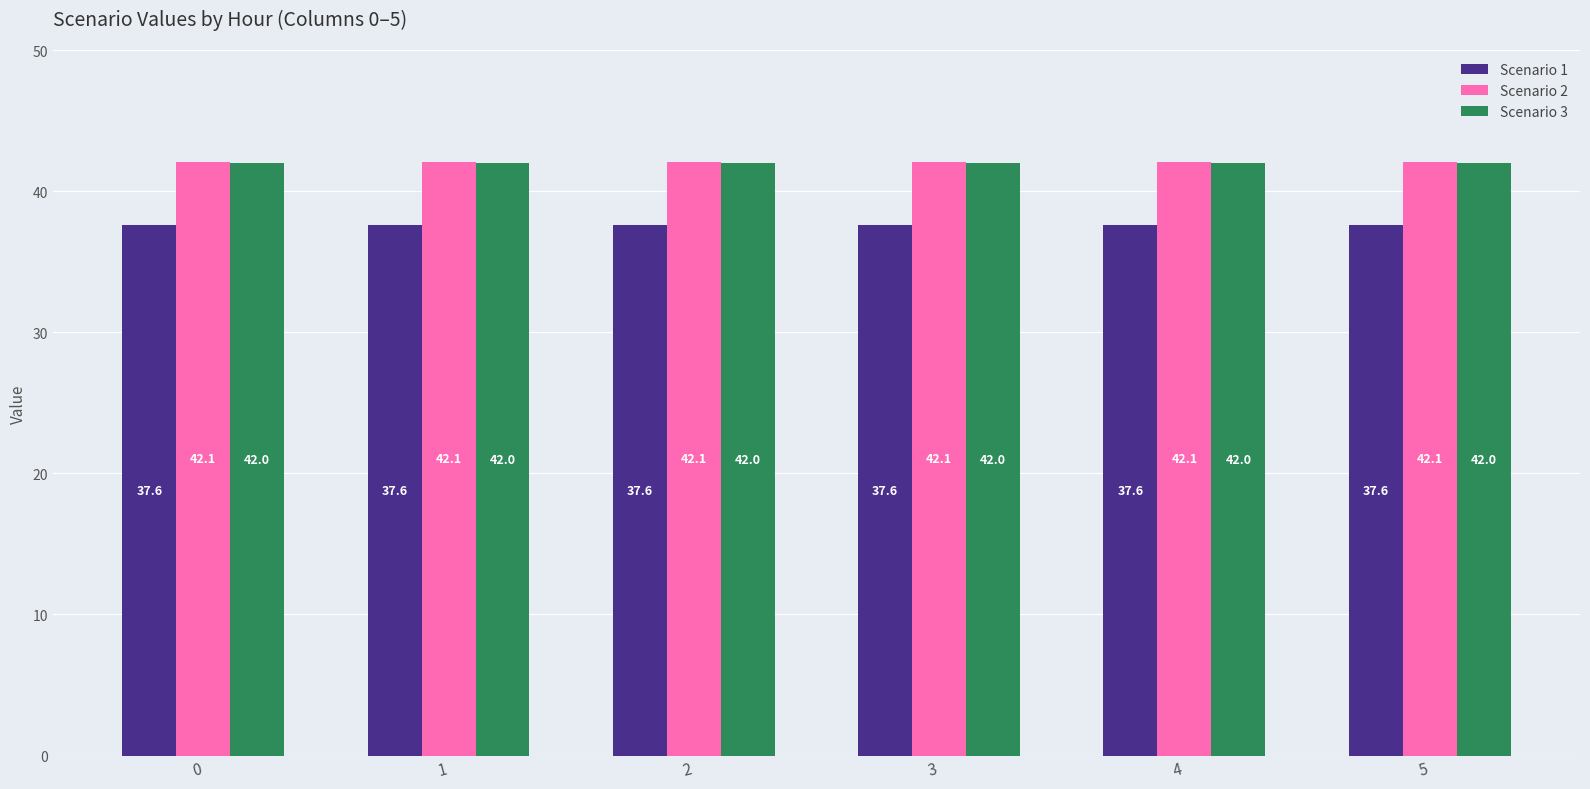

Are the bars horizontal?

No